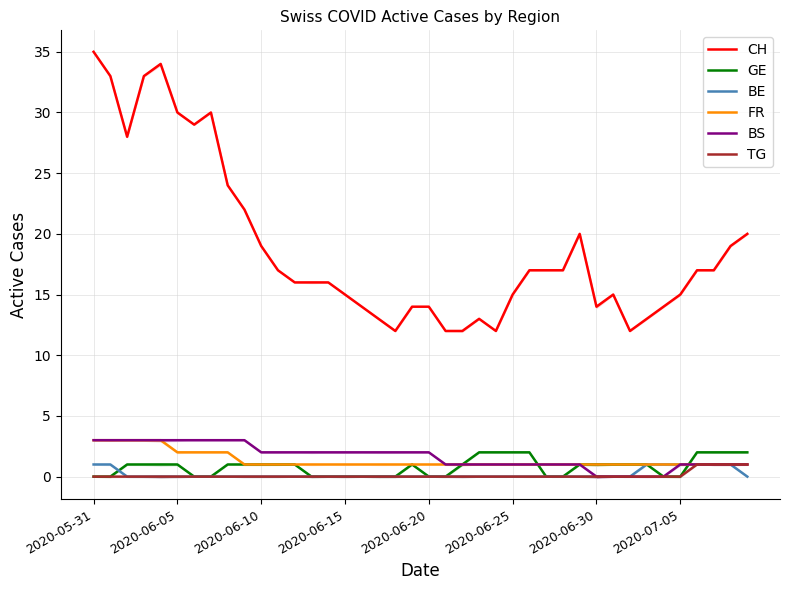

True or false: TG has more than 0 interior local peaks.

False